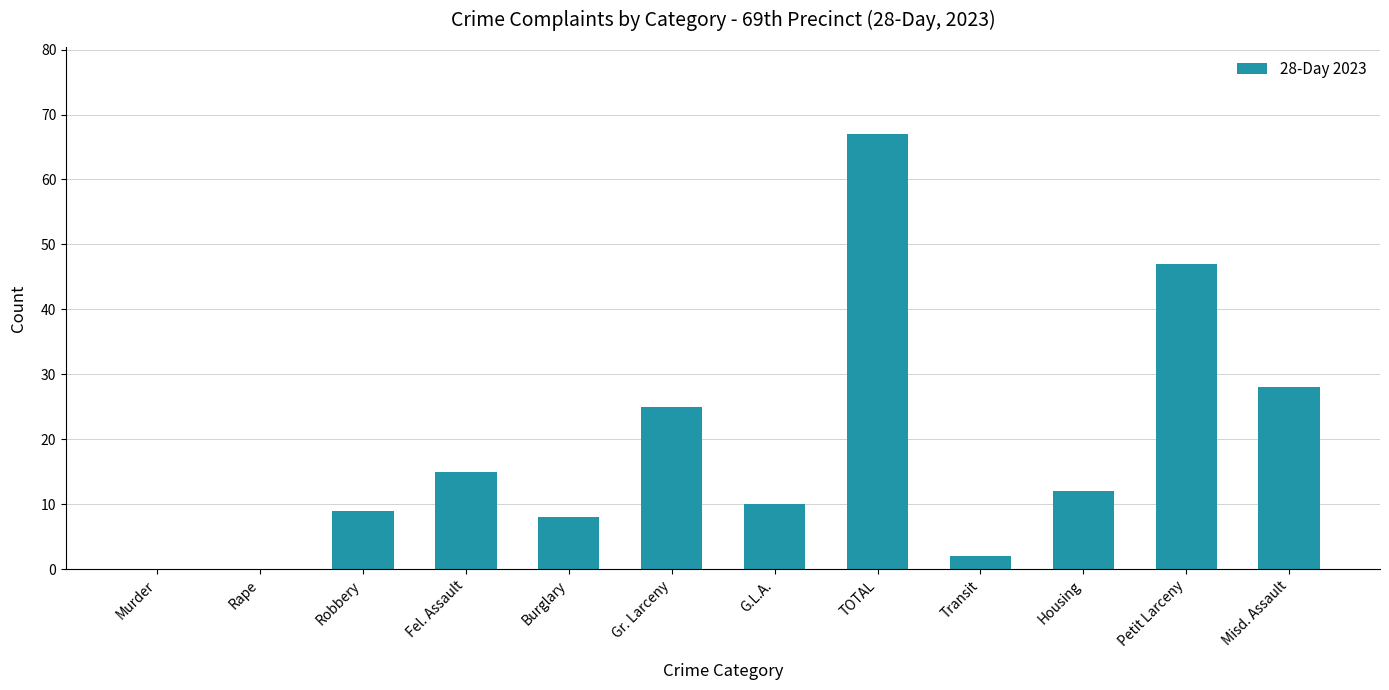

Count the number of categories in the chart.

12